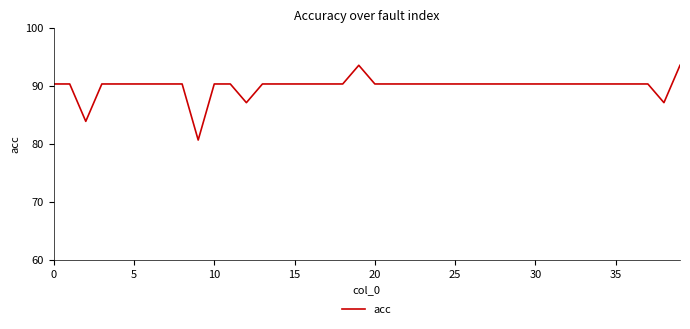

What is the greatest value displayed?

93.5